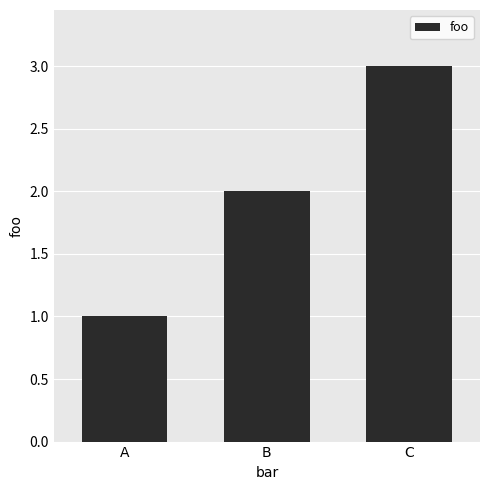

List the labels in order of value, largest first.

C, B, A